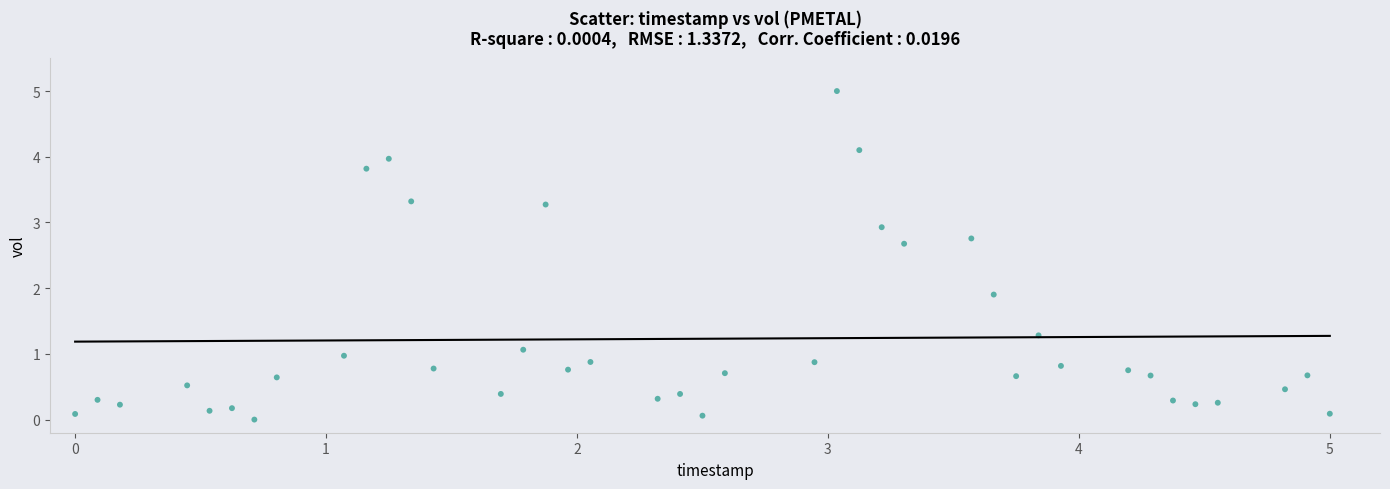

What Y value in the scatter plot is closest to 2?

1.9